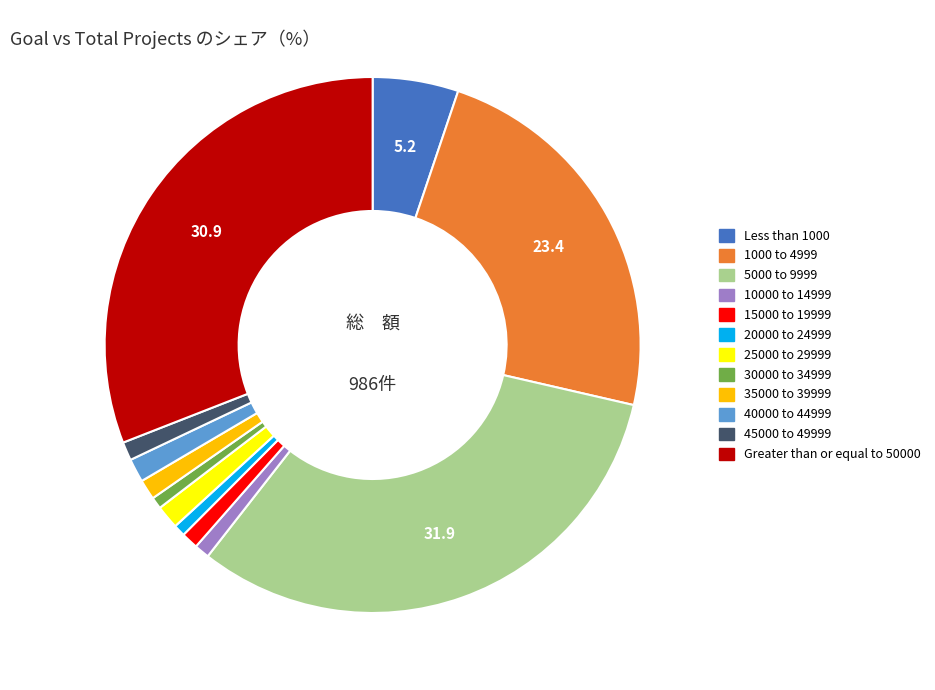

Does Greater than or equal to 50000 account for over 50% of the chart?

No